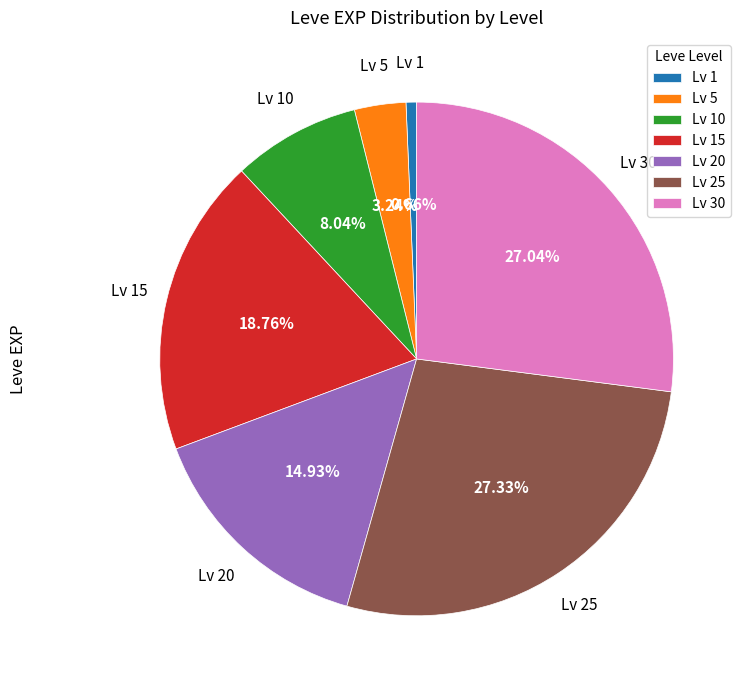

Do Lv 1 and Lv 10 together represent more than half of the pie?

No